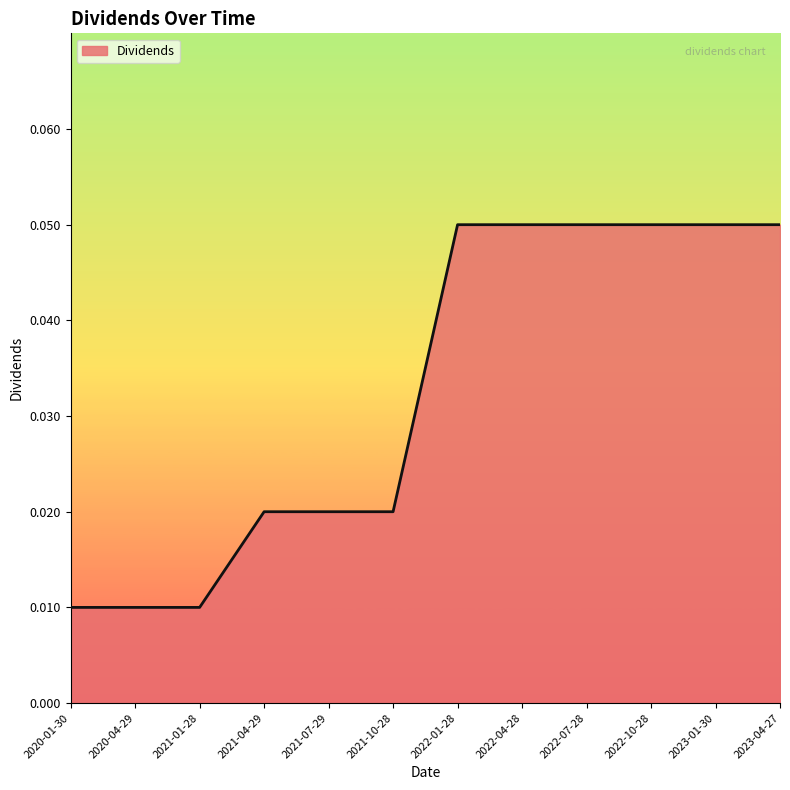

Which has a higher value, 2020-04-29 or 2022-07-28?

2022-07-28